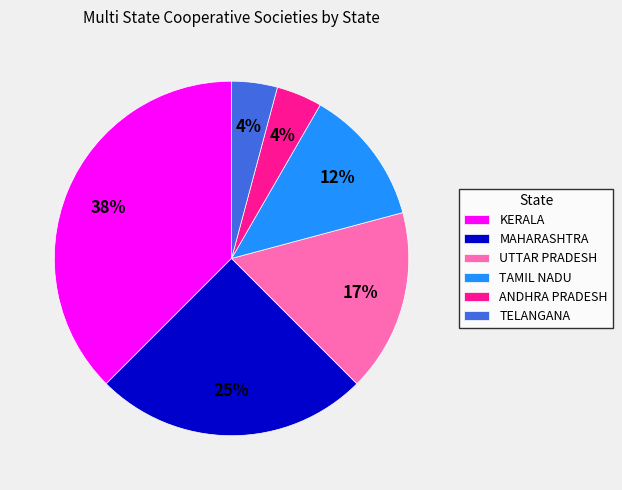

Which has a higher value, KERALA or TELANGANA?

KERALA